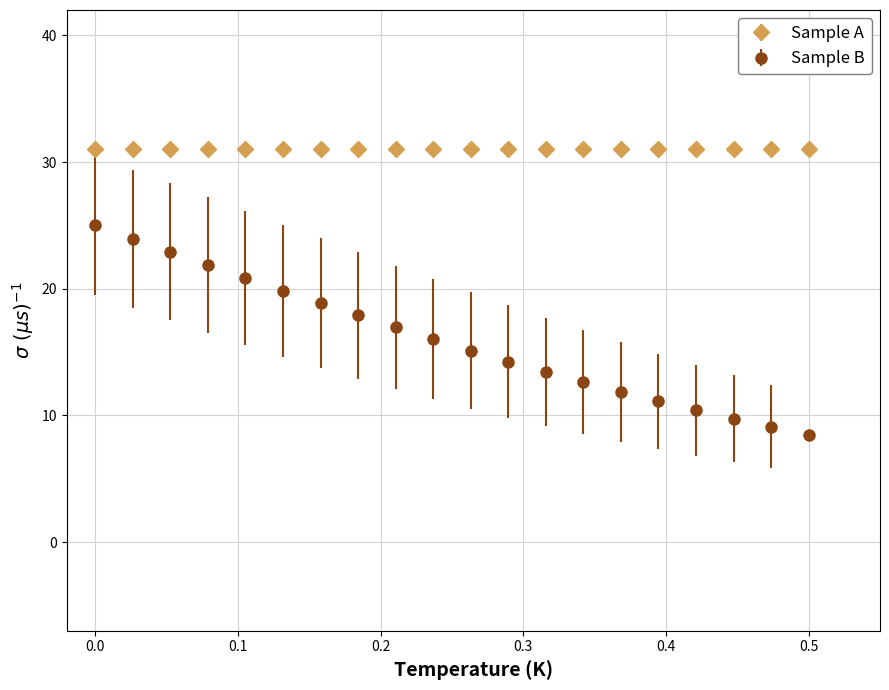

Which series has the largest range (max minus min)?

Sample B